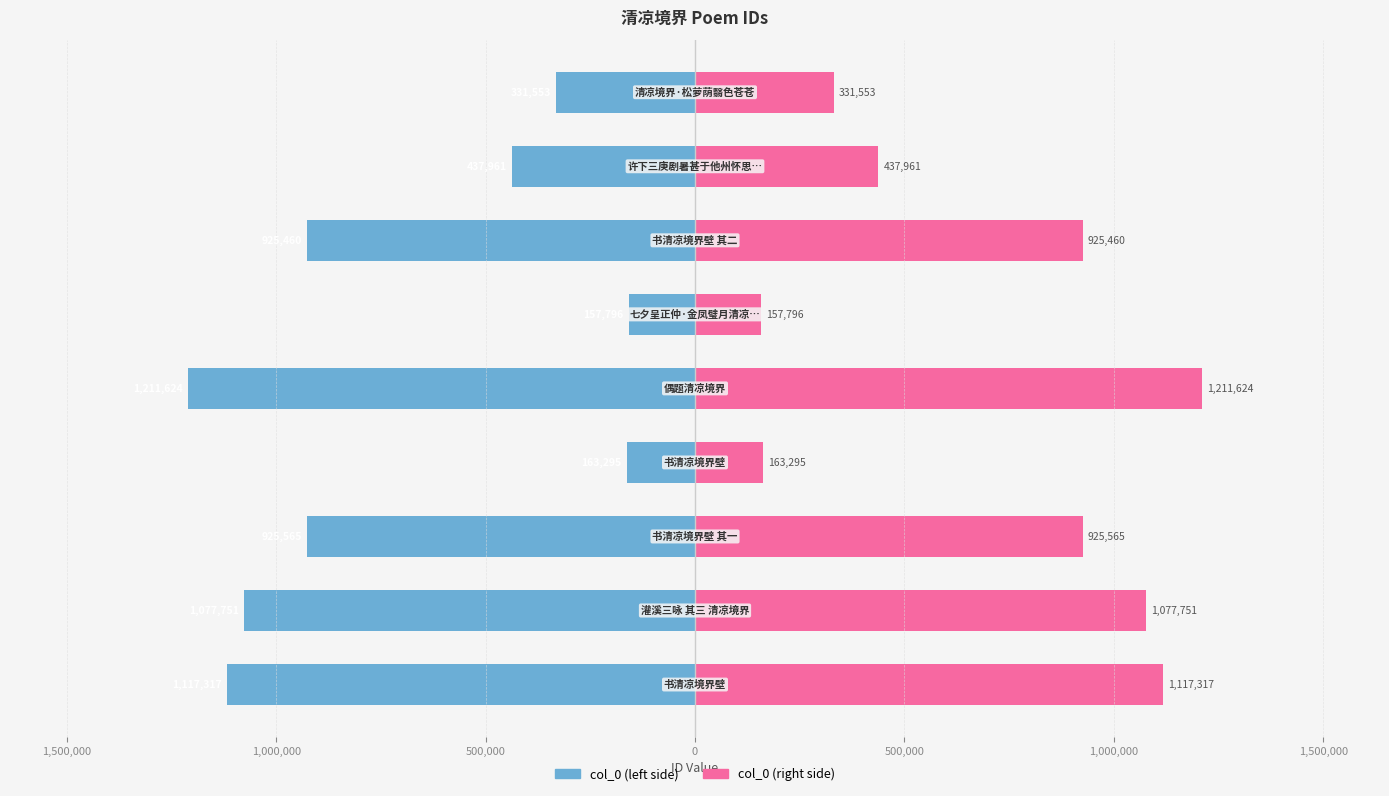

True or false: col_0 (left) has a value of -1435969 at 1,000,000.

False